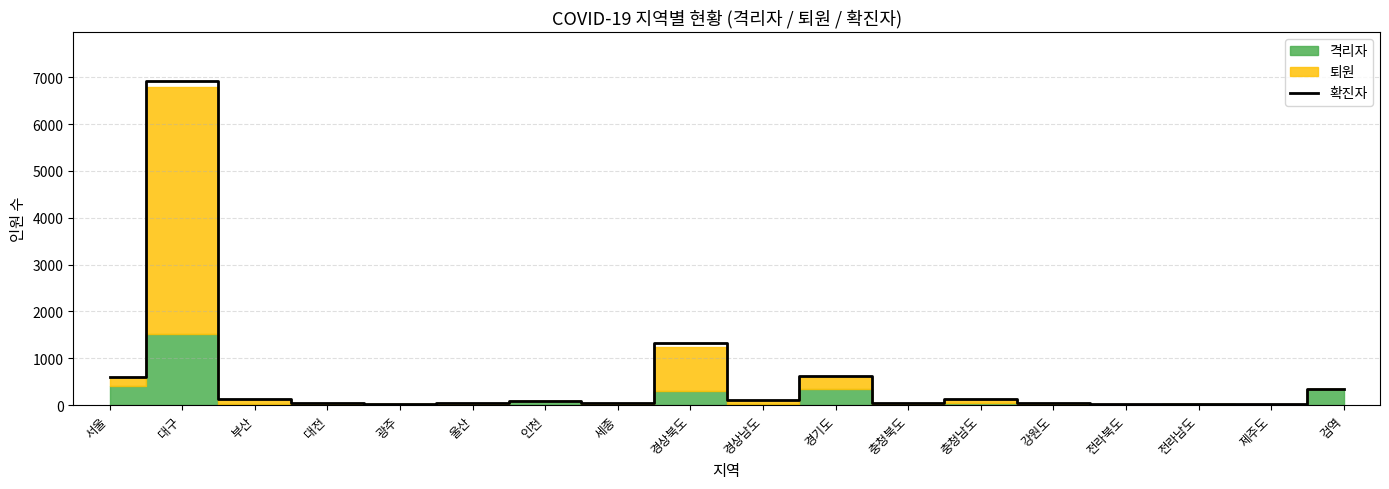

What is the greatest value displayed?

6927